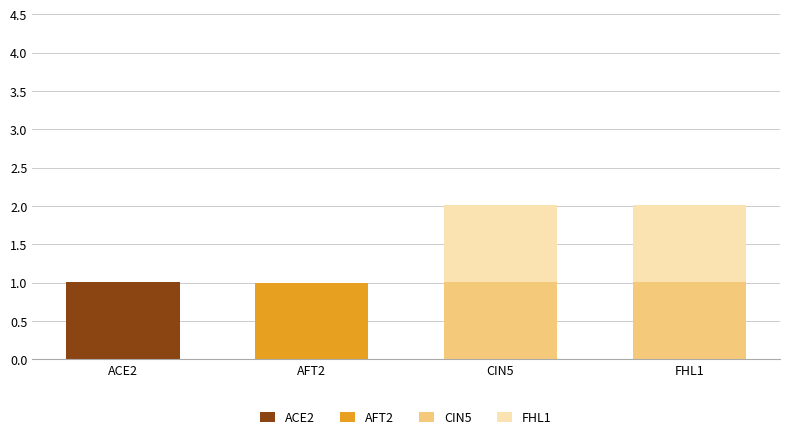

True or false: ACE2 has a value of 1.0 at ACE2.

True